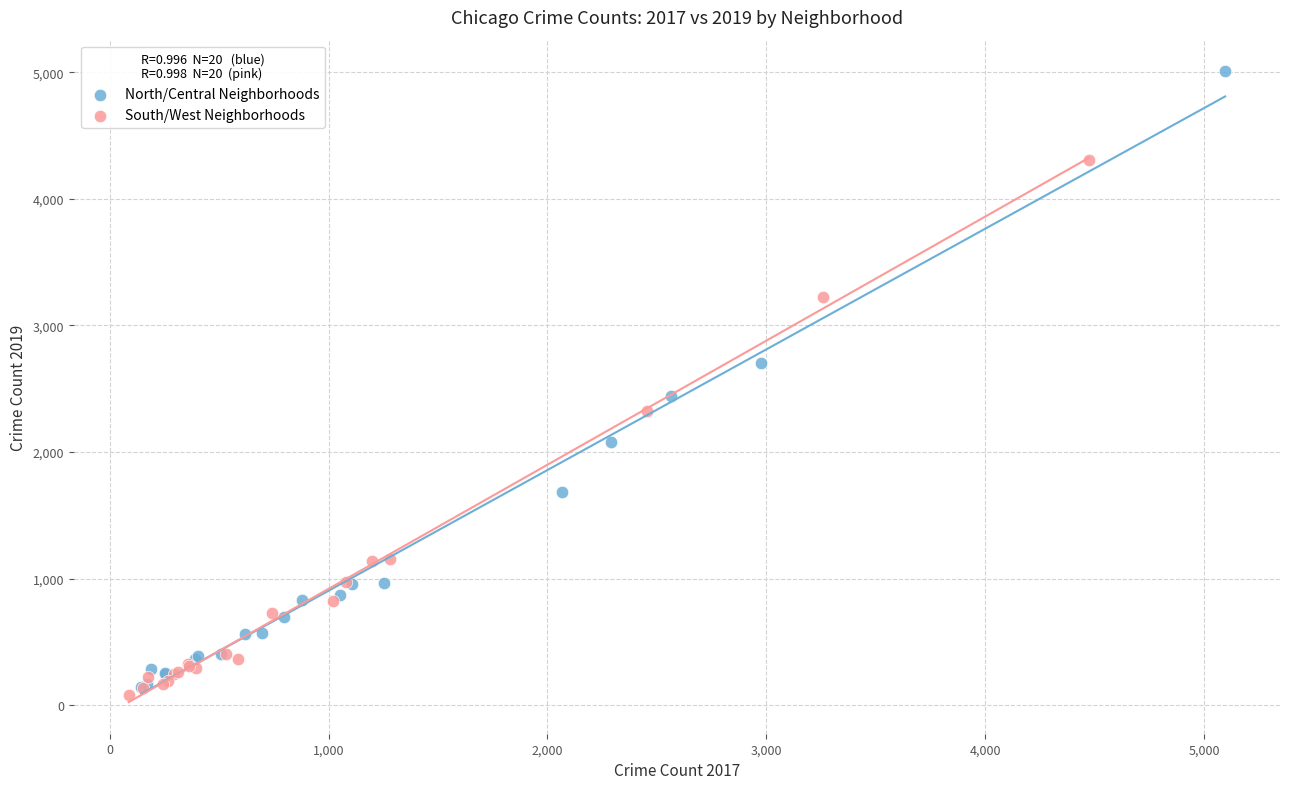

Which series has the largest Y range (max minus min)?

North/Central Neighborhoods